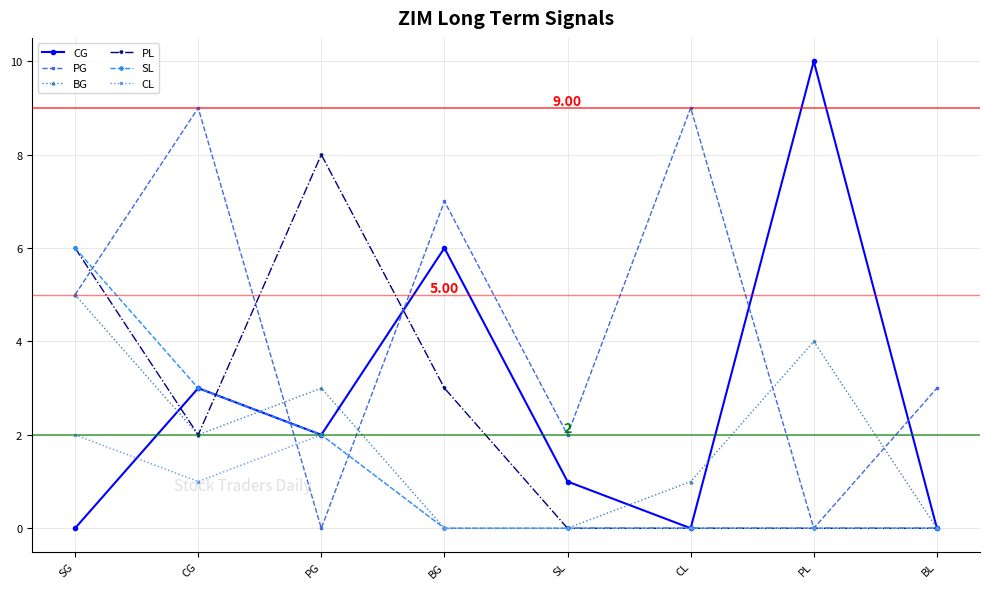

Which series has the widest spread of values?

CG